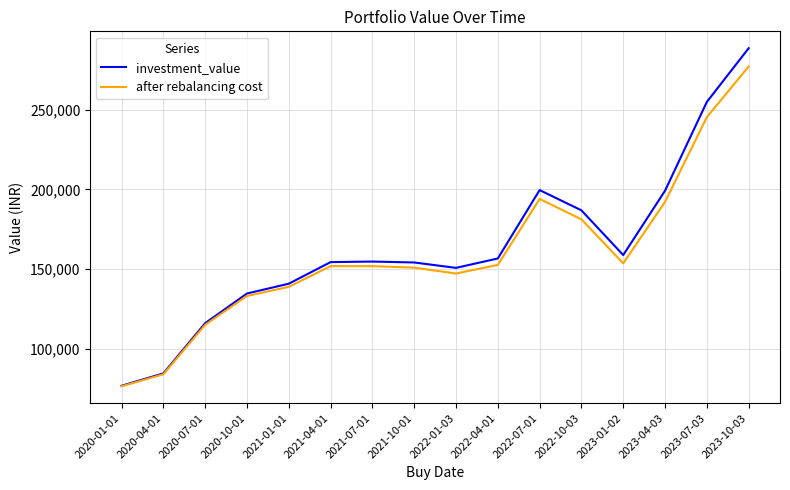

Which series changed the most between 2020-10-01 and 2022-07-01?

investment_value